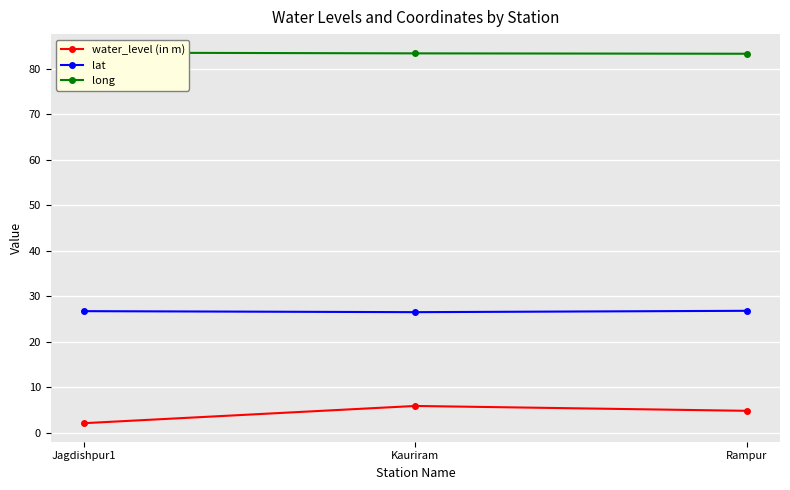

At which label is long closest to 83?

Rampur